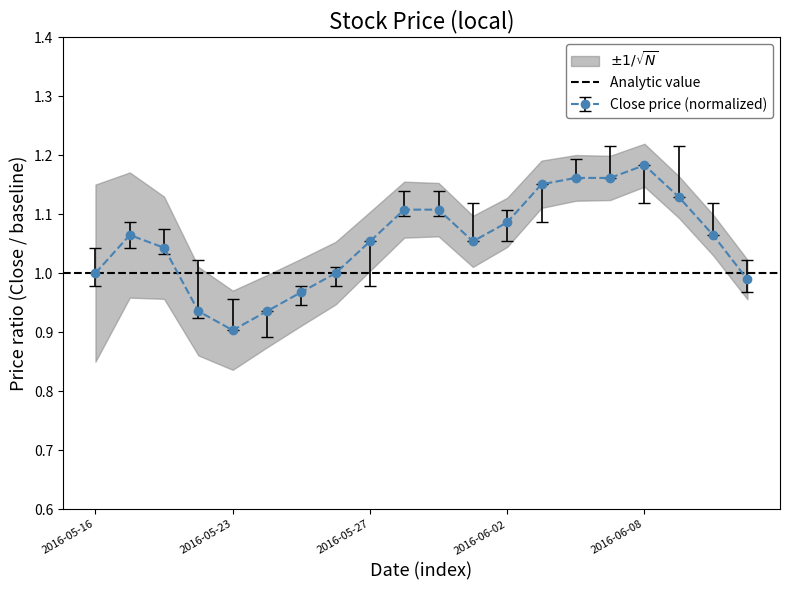

What is the difference between the Close values at 2016-05-23 and 2016-06-08?

0.3